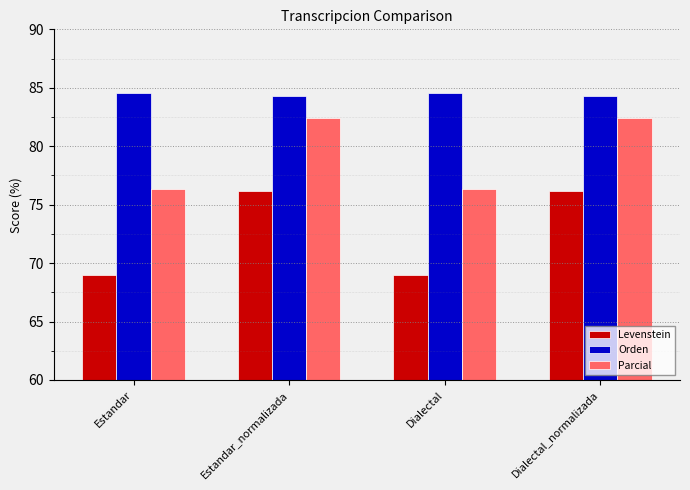

Which series has the largest total across all categories?

Orden